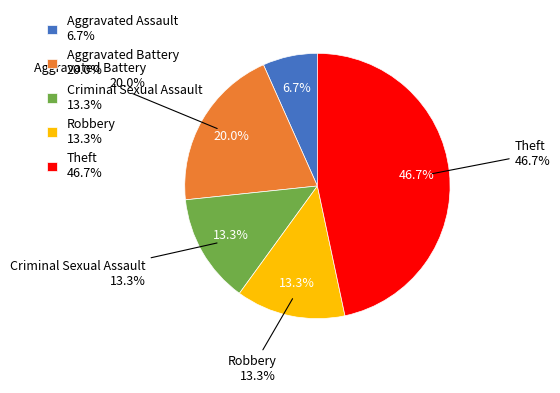

Which slice is the largest?

Theft